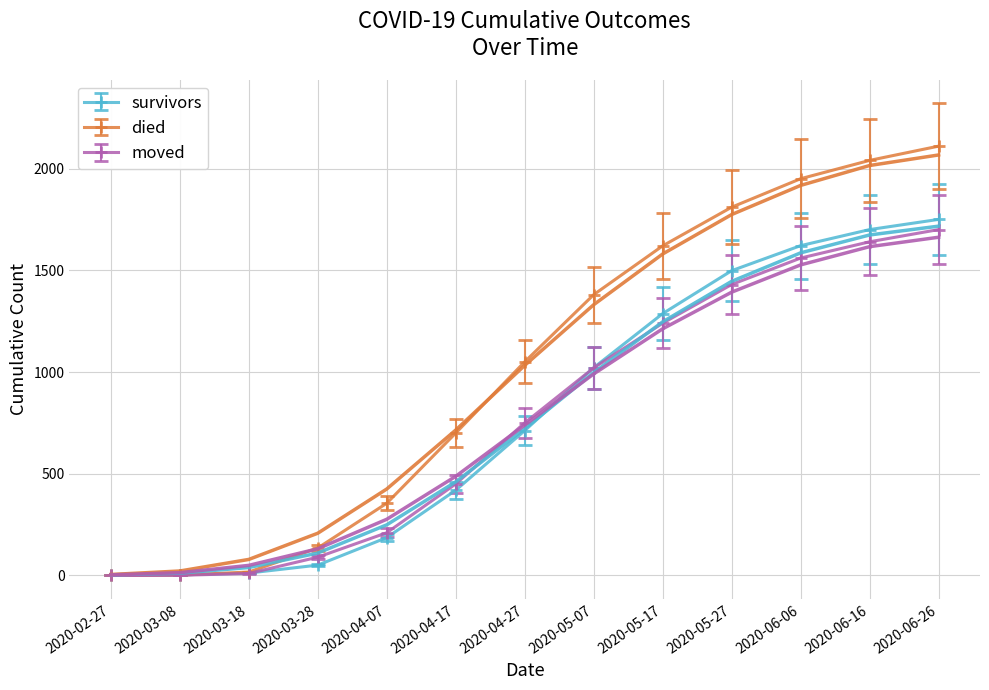

What is the difference between the moved values at 2020-06-26 and 2020-05-07?

680